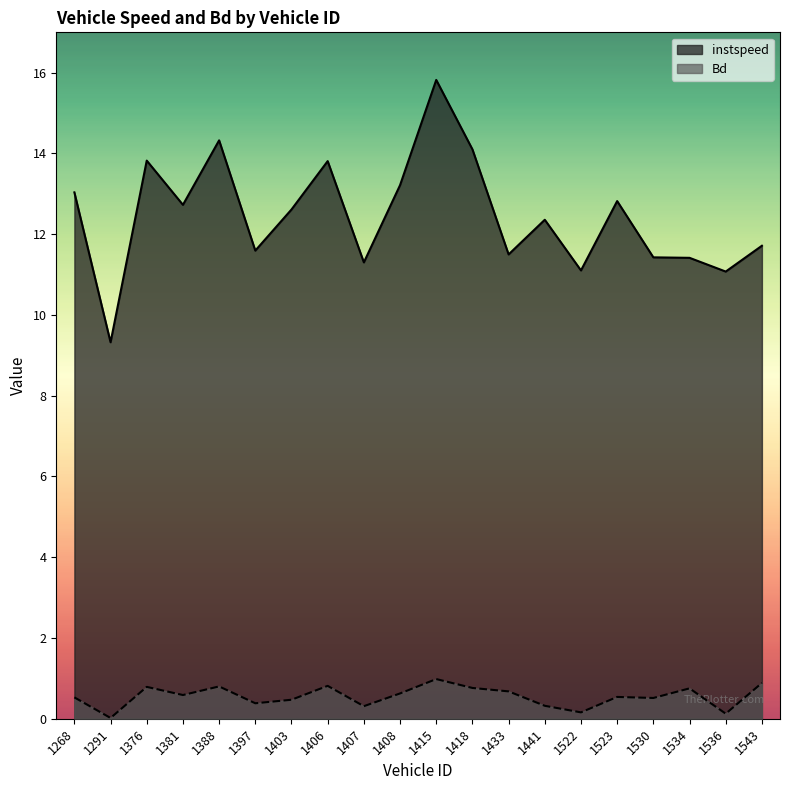

At which category does the chart reach its peak across all series?

1415